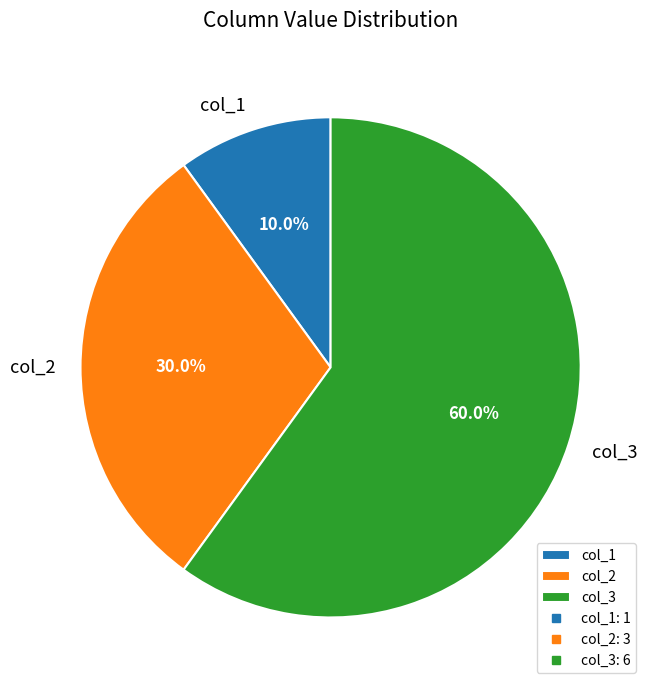

What is the ratio of the value at col_1 to the value at col_2?

0.3